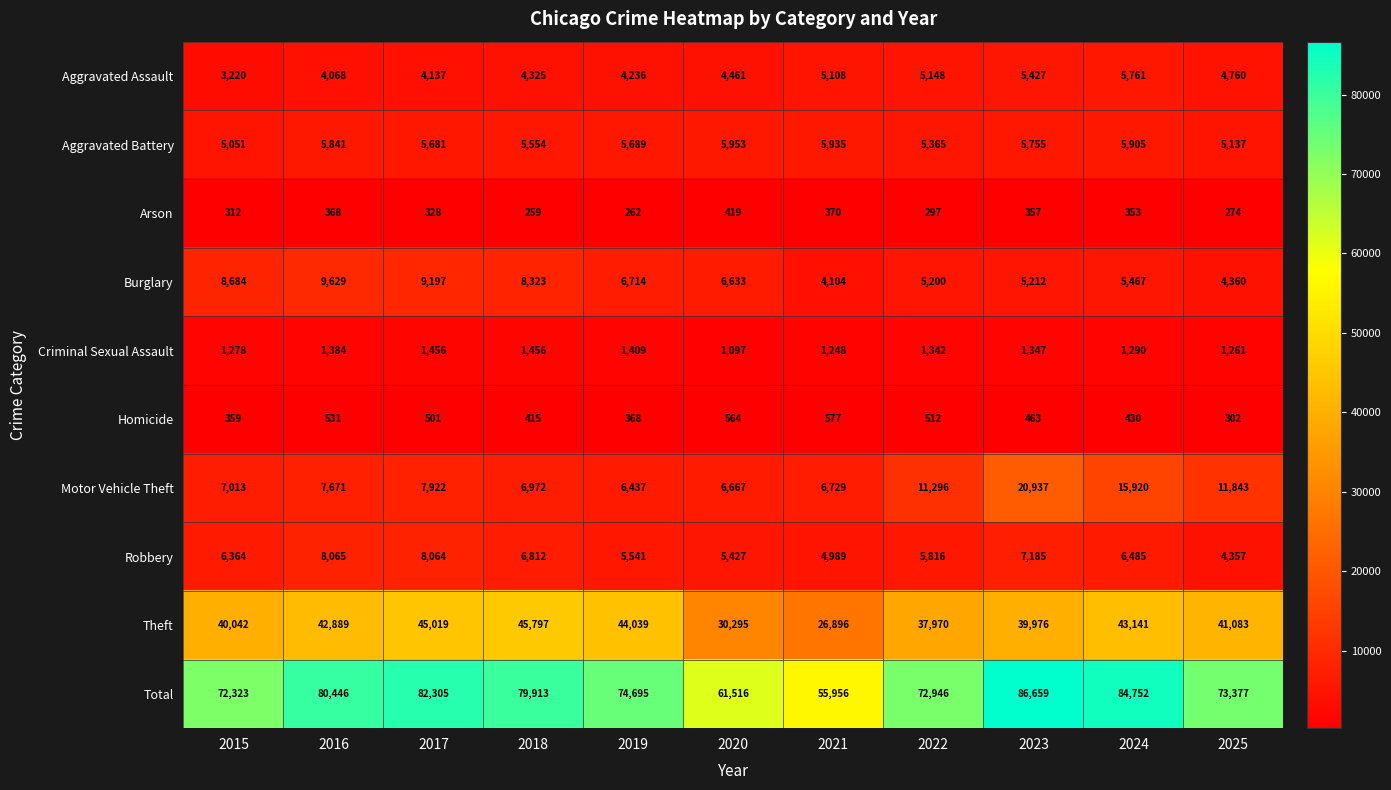

Where is Theft nearest to the value 36346?

2022